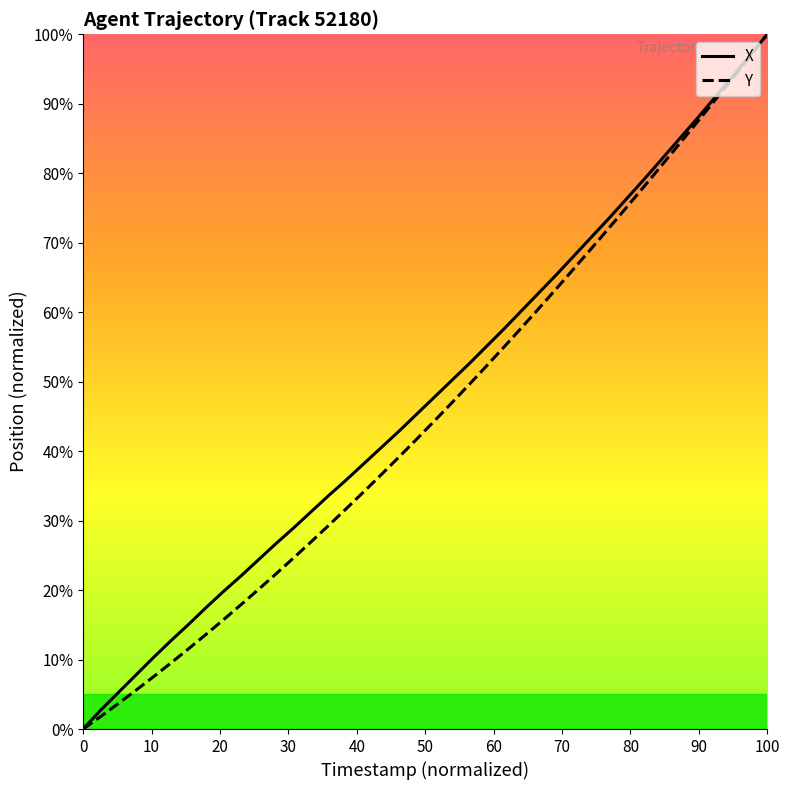

What is the highest value of the Y series?

100.0